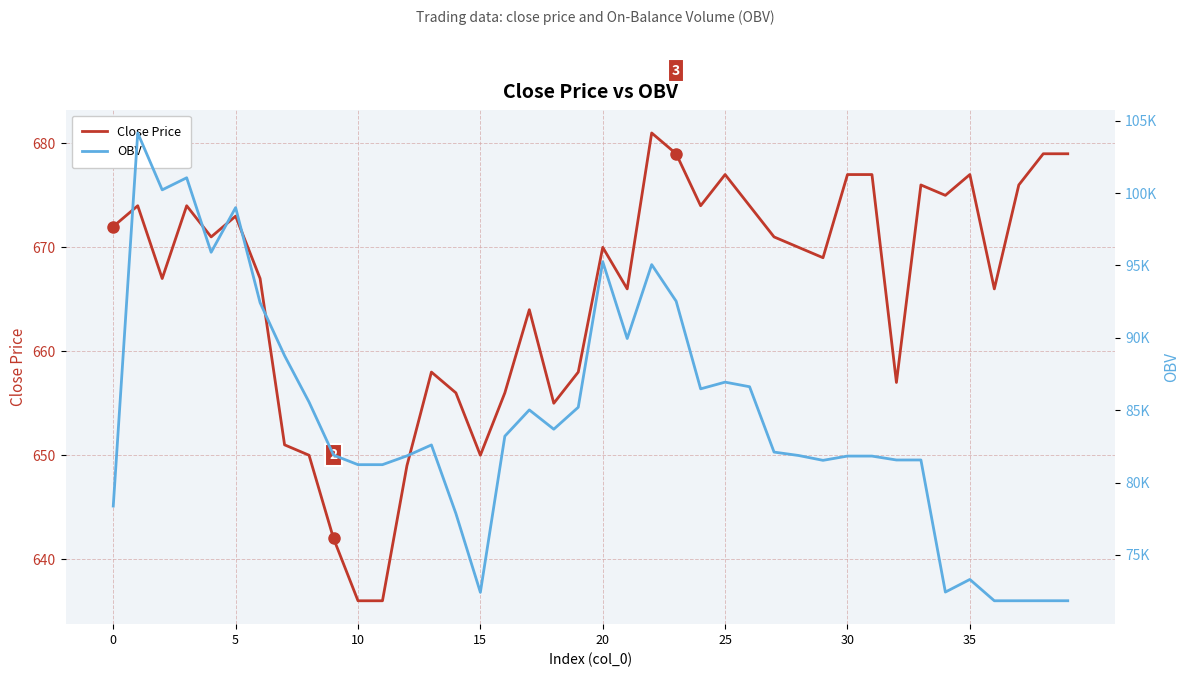

Is it true that Close Price equals 1110 at 25?

False